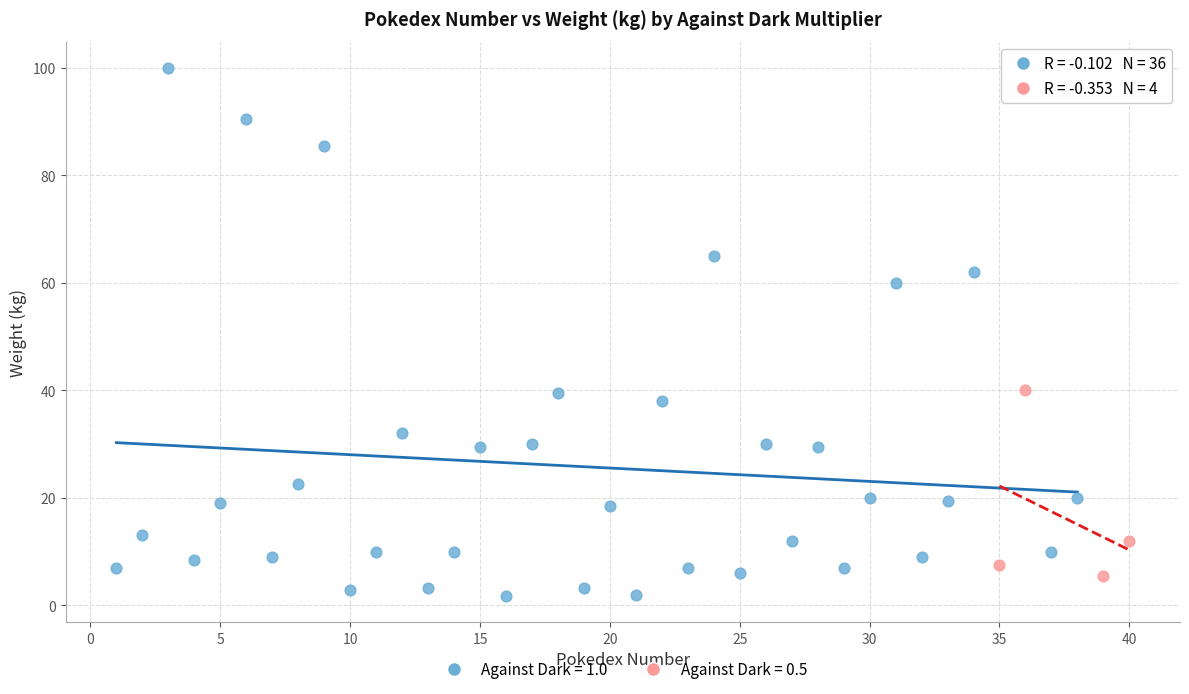

Which series contains the lowest Y value?

Against Dark = 1.0